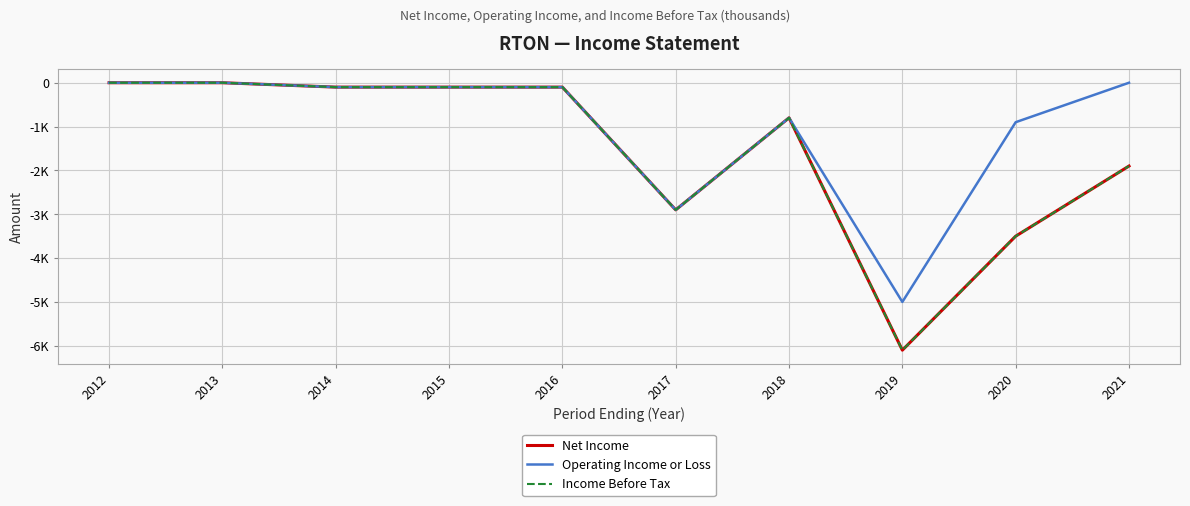

Is this an area chart (filled region under the line)?

No